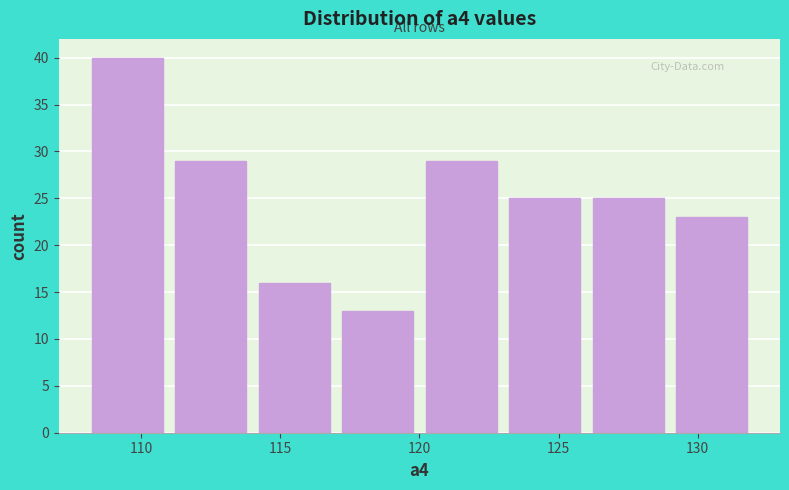

How tall is the bar that spans 111 to 114 on the x-axis? The values are not printed on the chart, so give them approximately, as read against the axis.

29